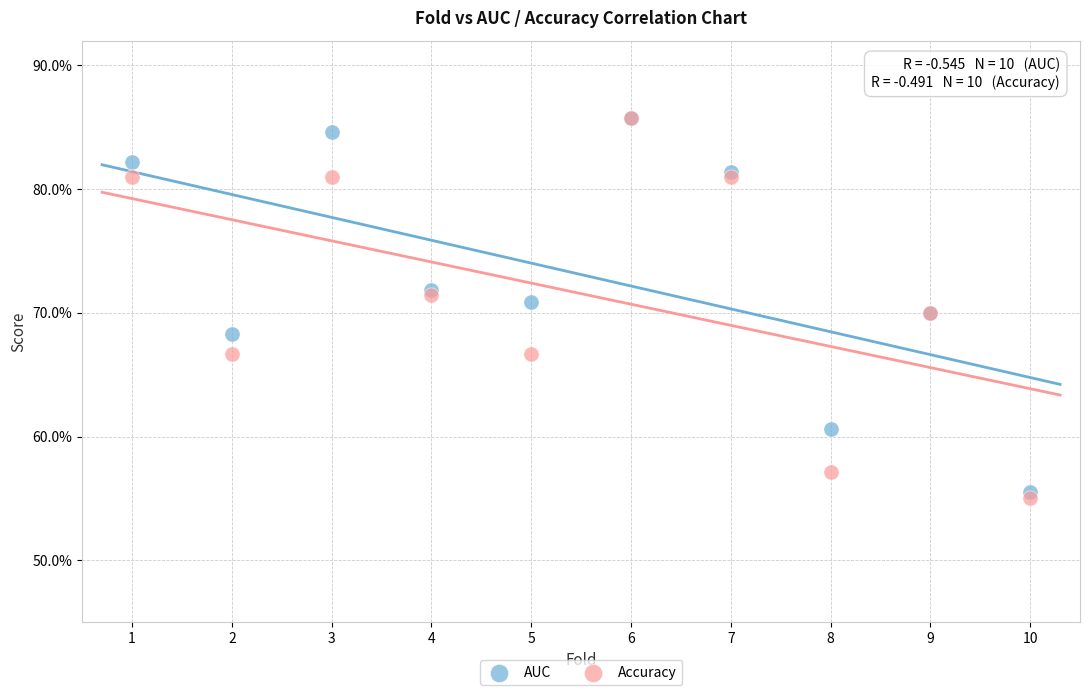

What are all the series names shown in the legend?

AUC, Accuracy